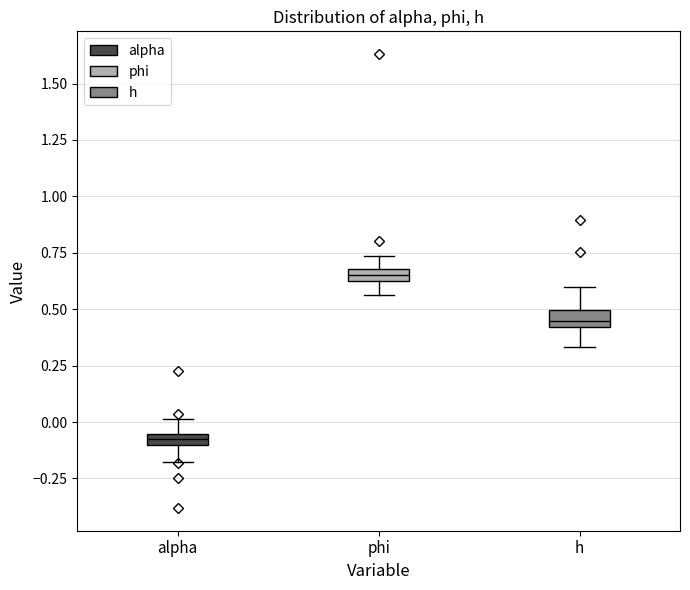

Where does the upper whisker of the box for phi end on the y-axis? The values are not printed on the chart, so give them approximately, as read against the axis.

0.75